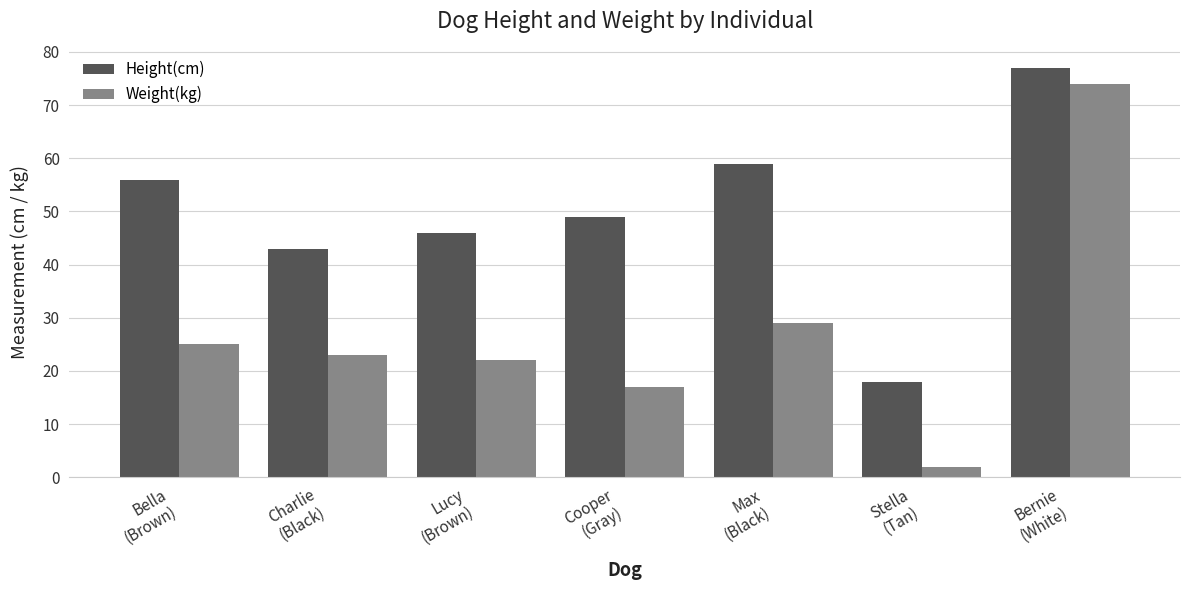

What is the label of the 1st bar from the right?

Bernie
(White)